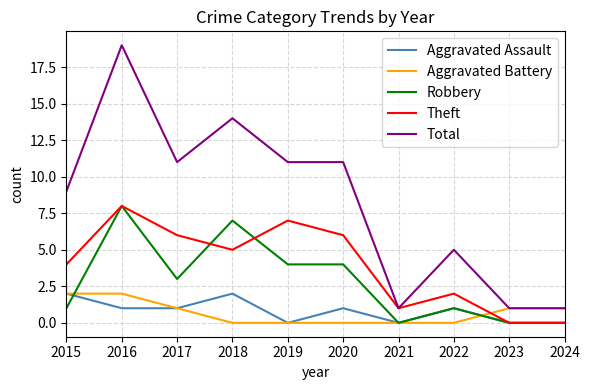

What is the maximum value shown in the chart?

19